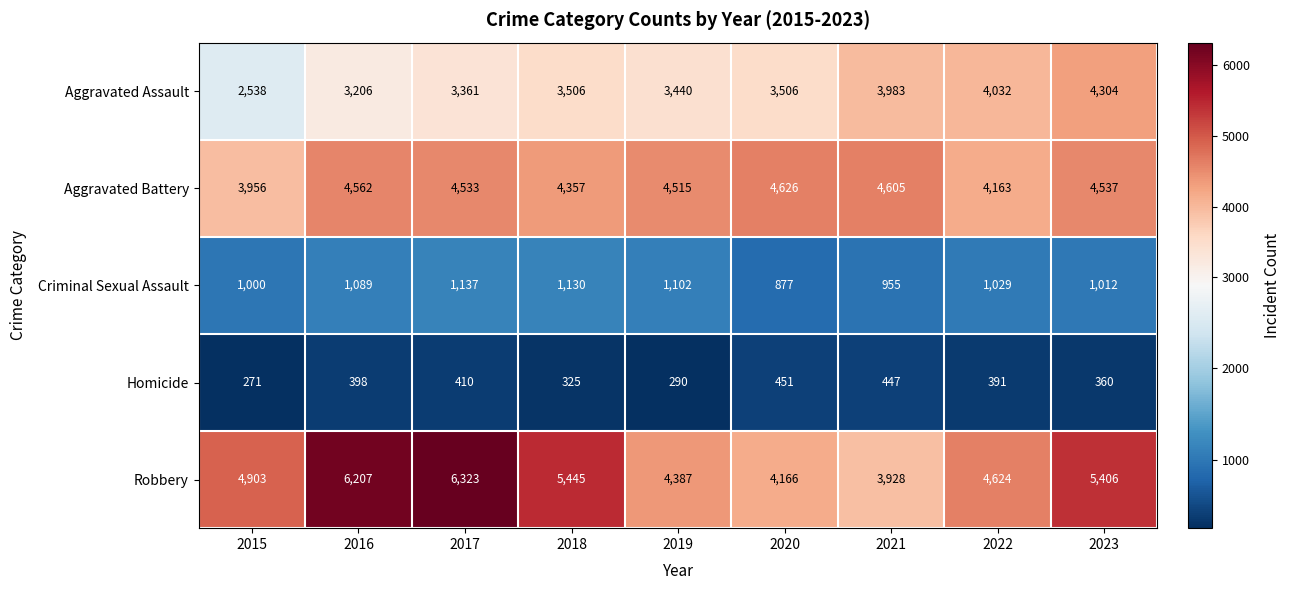

What is the maximum value for Aggravated Battery?

4626